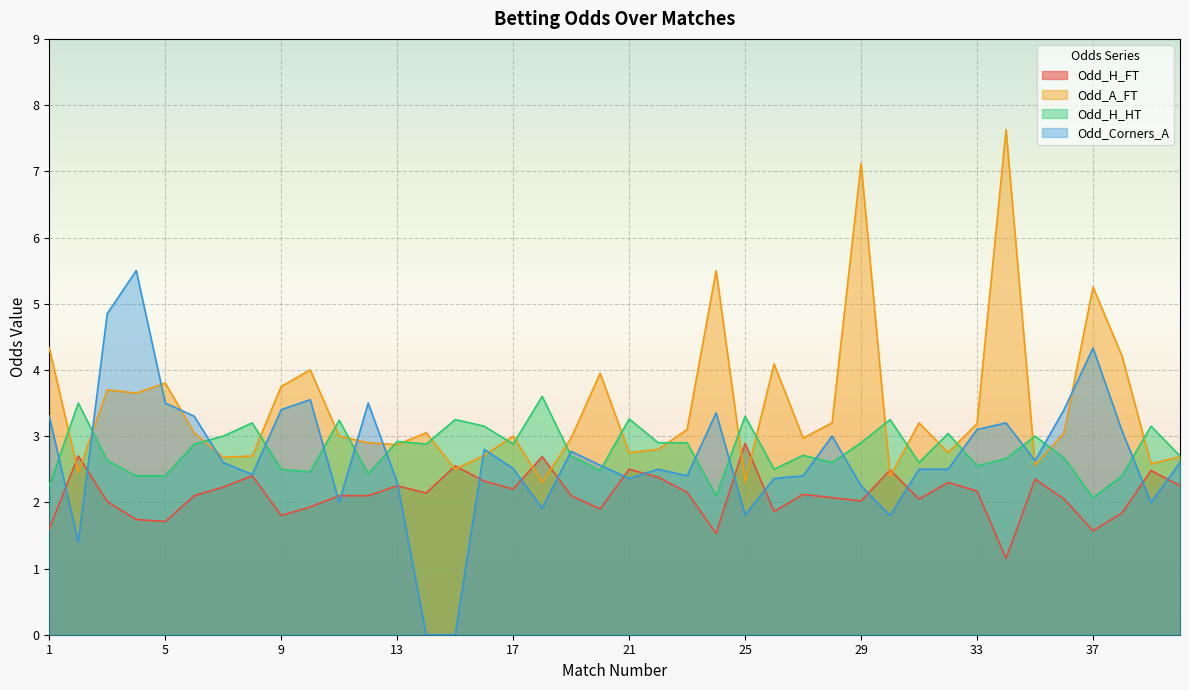

The value of Odd_A_FT at 26 is 6.3. True or false?

False